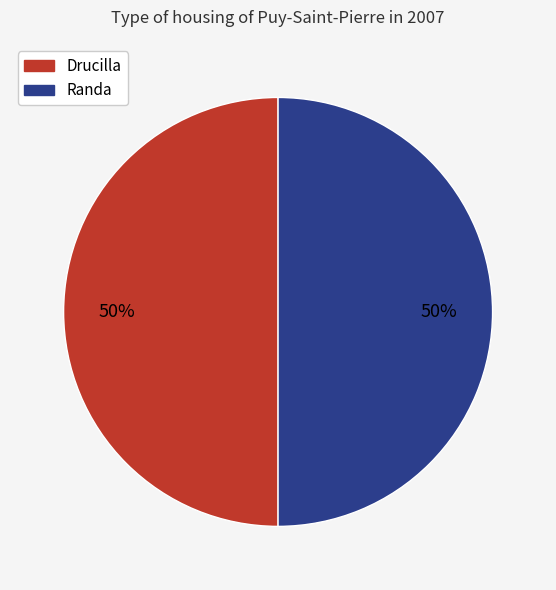

To the nearest percent, what is the average slice percentage?

50%